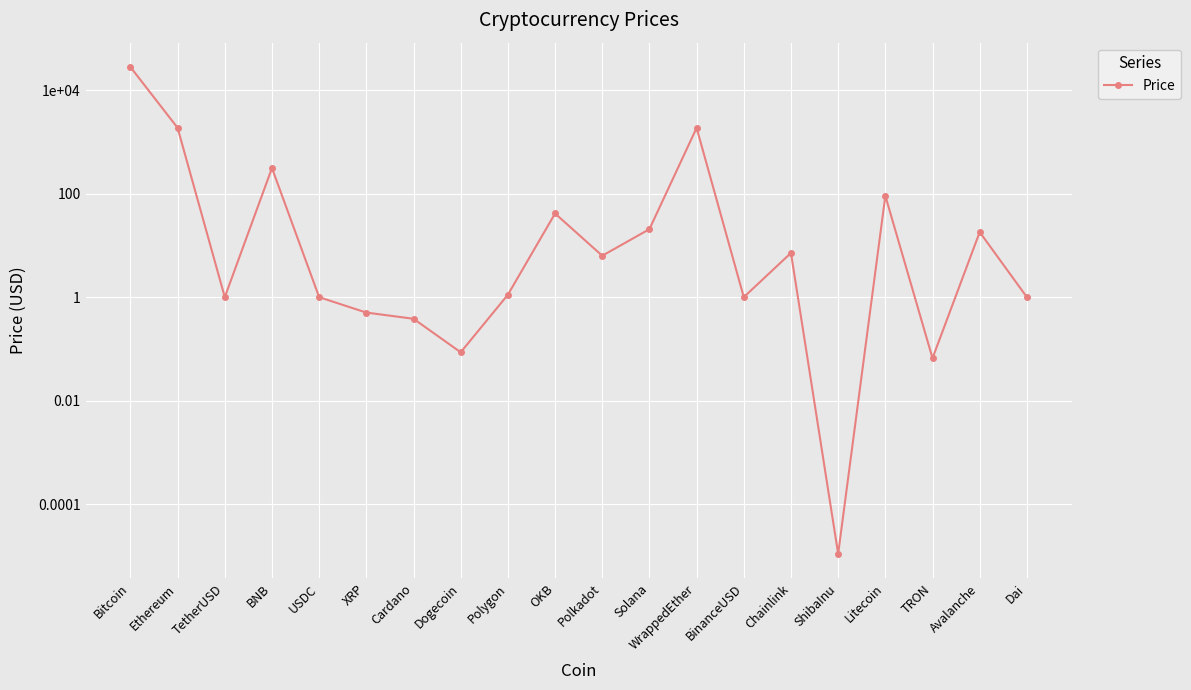

What is the difference between the maximum and minimum values?

28090.5